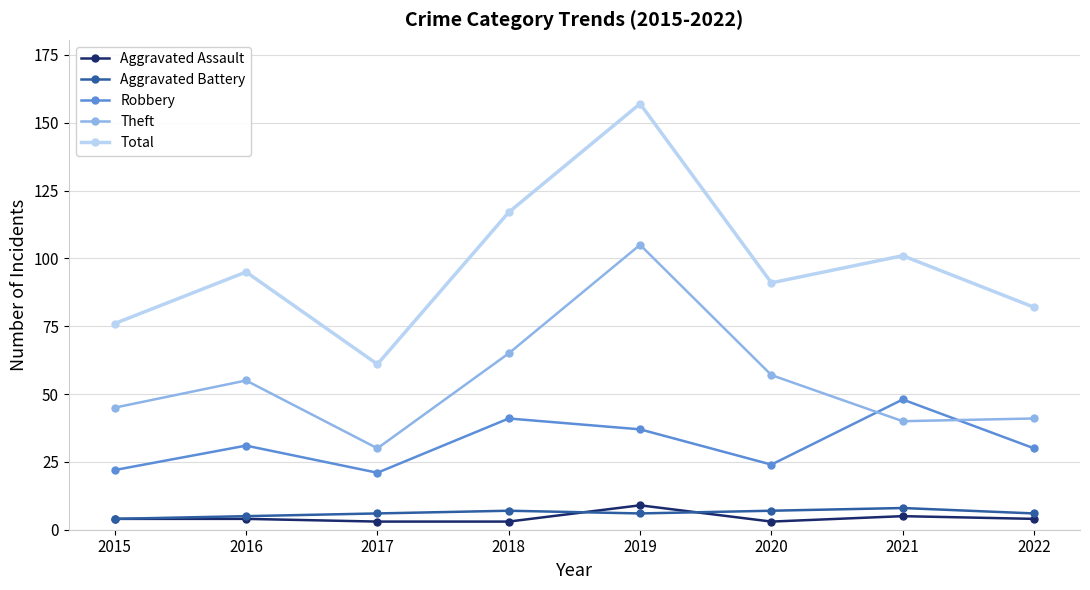

True or false: Total and Robbery intersect in this chart.

False